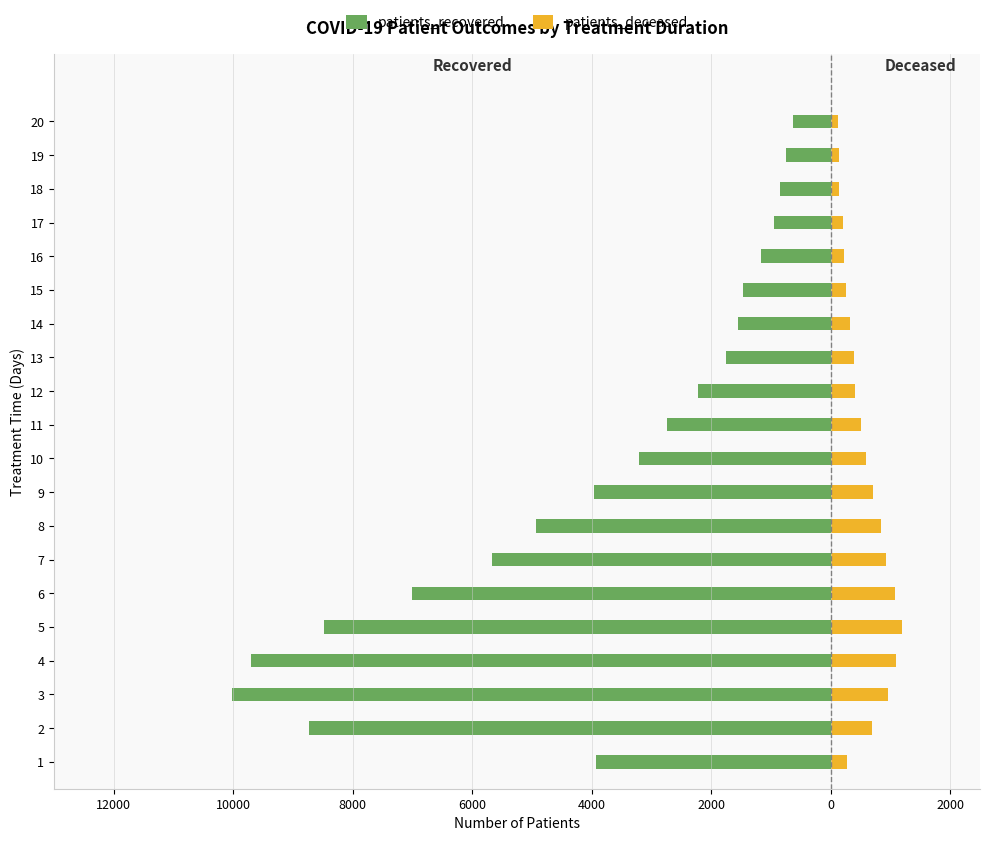

Reading right to left, transcribe all the data shown in this chart.

patients_recovered: -626	-747	-843	-949	-1159	-1470	-1552	-1747	-2227	-2732	-3205	-3956	-4929	-5661	-7007	-8488	-9710	-10025	-8740	-3930
patients_deceased: 116	147	142	199	219	262	319	388	410	515	593	711	840	929	1076	1197	1088	954	697	267